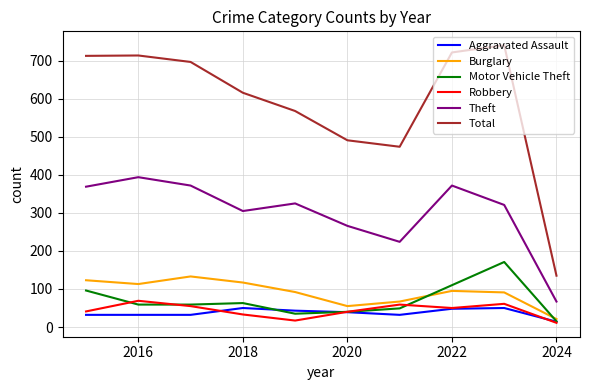

True or false: Aggravated Assault and Total intersect in this chart.

False